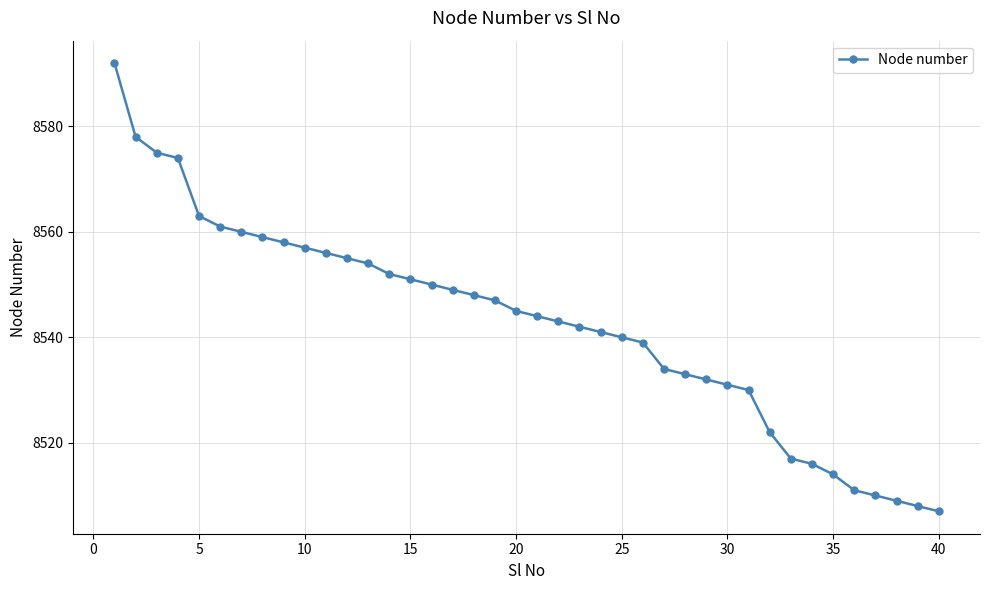

What is the difference between the maximum and second lowest values?

84